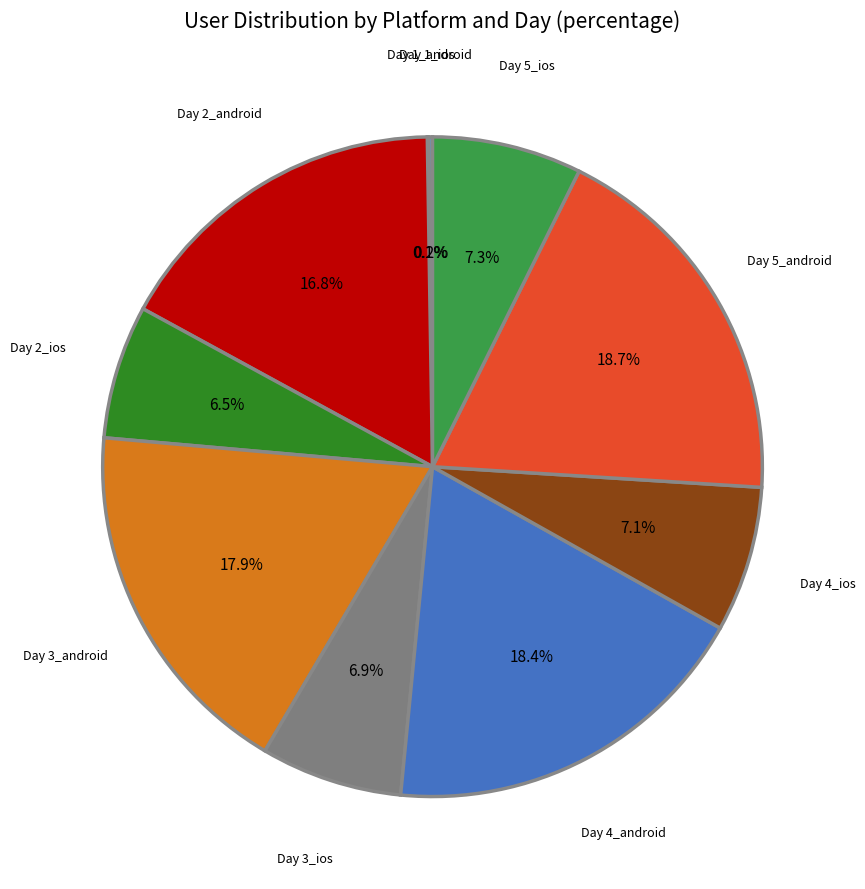

Does Day 5_android account for over 50% of the chart?

No